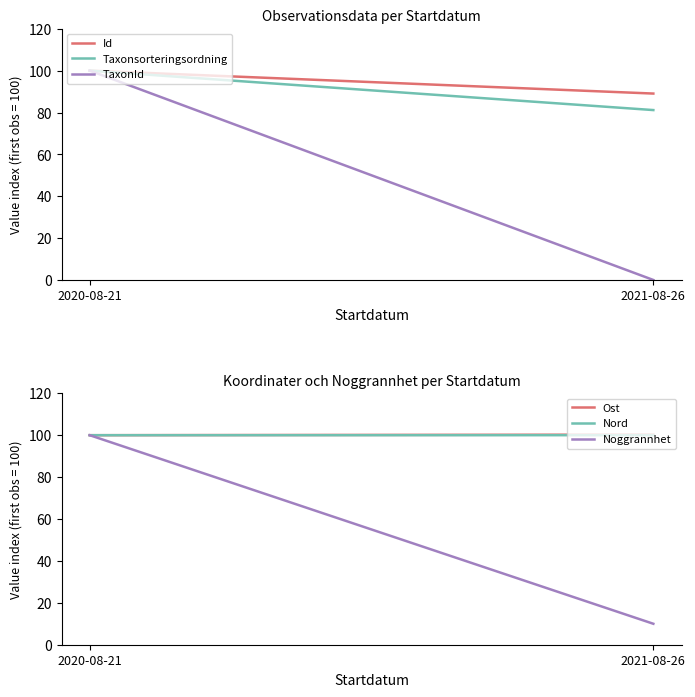

Reading right to left, extract all data points from this chart.

Id: 89.1	100.0
Taxonsorteringsordning: 81.2	100.0
TaxonId: 0.1	100.0
Ost: 100.3	100.0
Nord: 100.0	100.0
Noggrannhet: 10.0	100.0